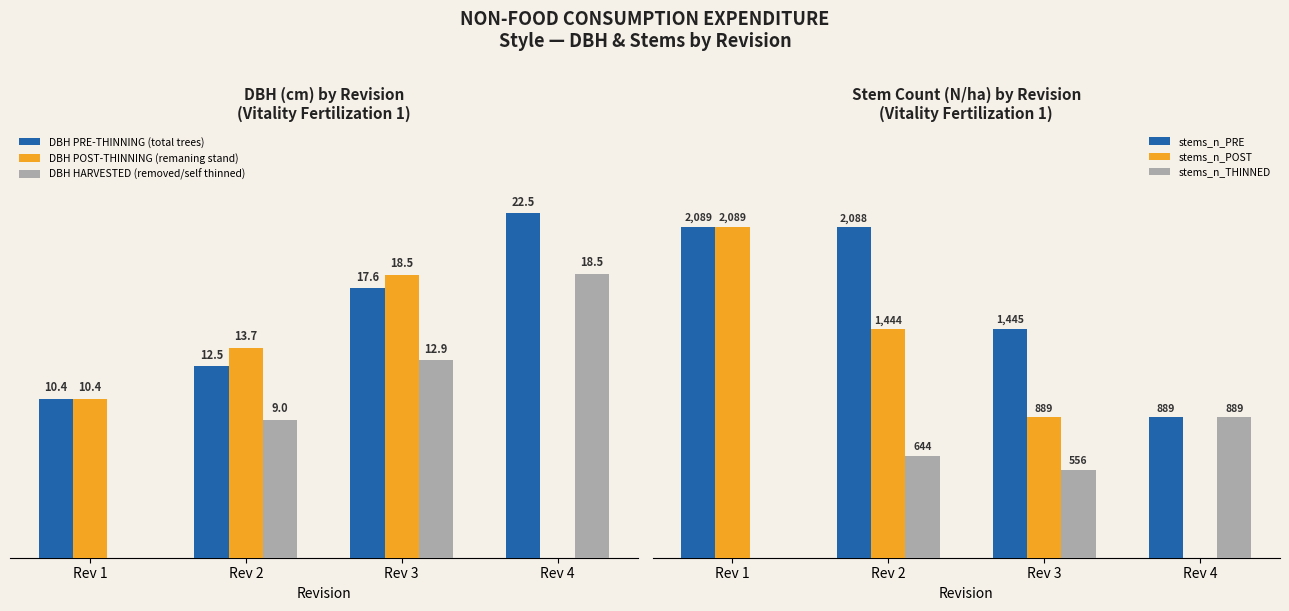

Which has a higher value, Rev 3 or Rev 1?

Rev 3